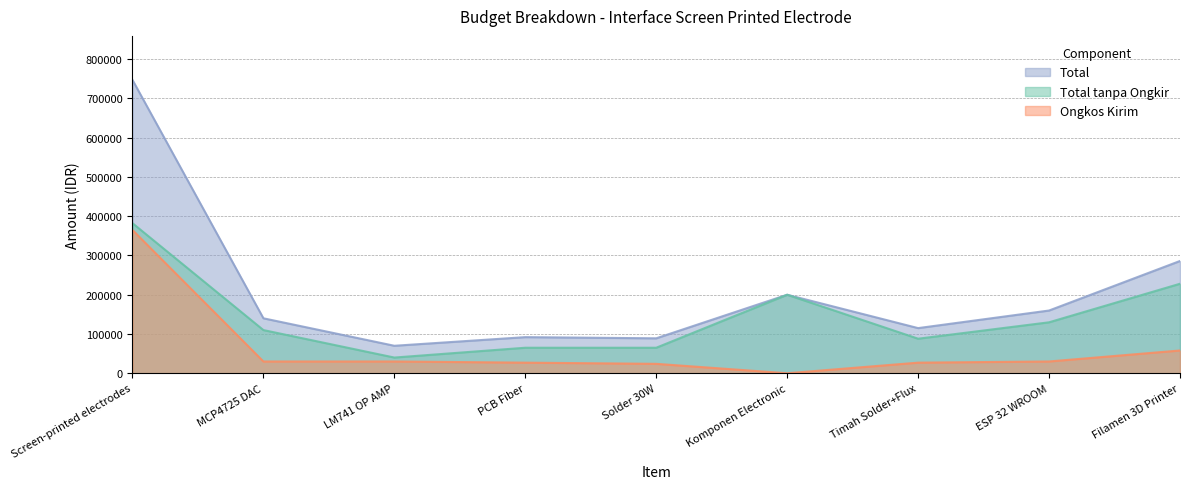

What is the difference between the maximum and second lowest values in the Total tanpa Ongkir series?

317296